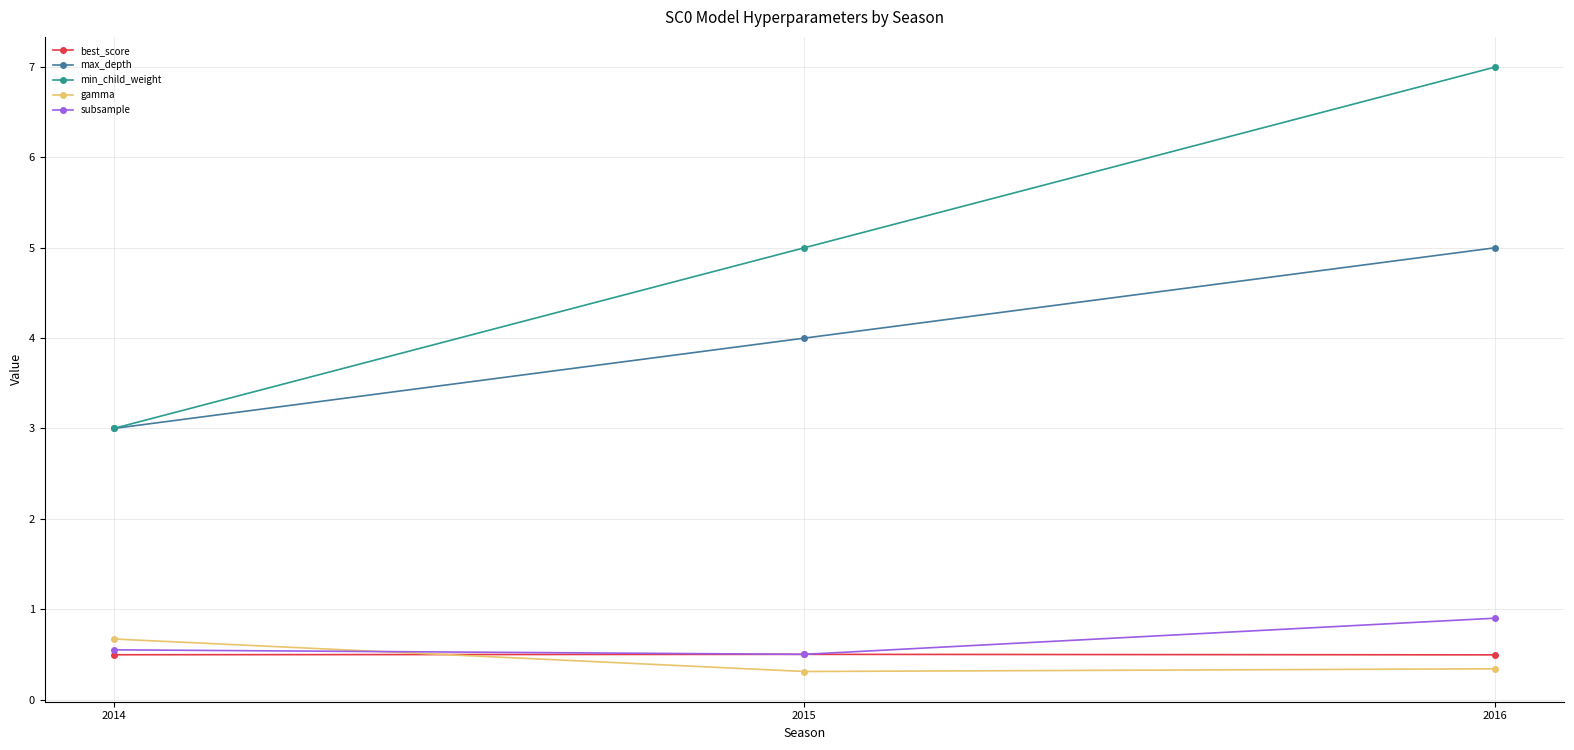

What is the difference between the max_depth values at 2015 and 2014?

1.0